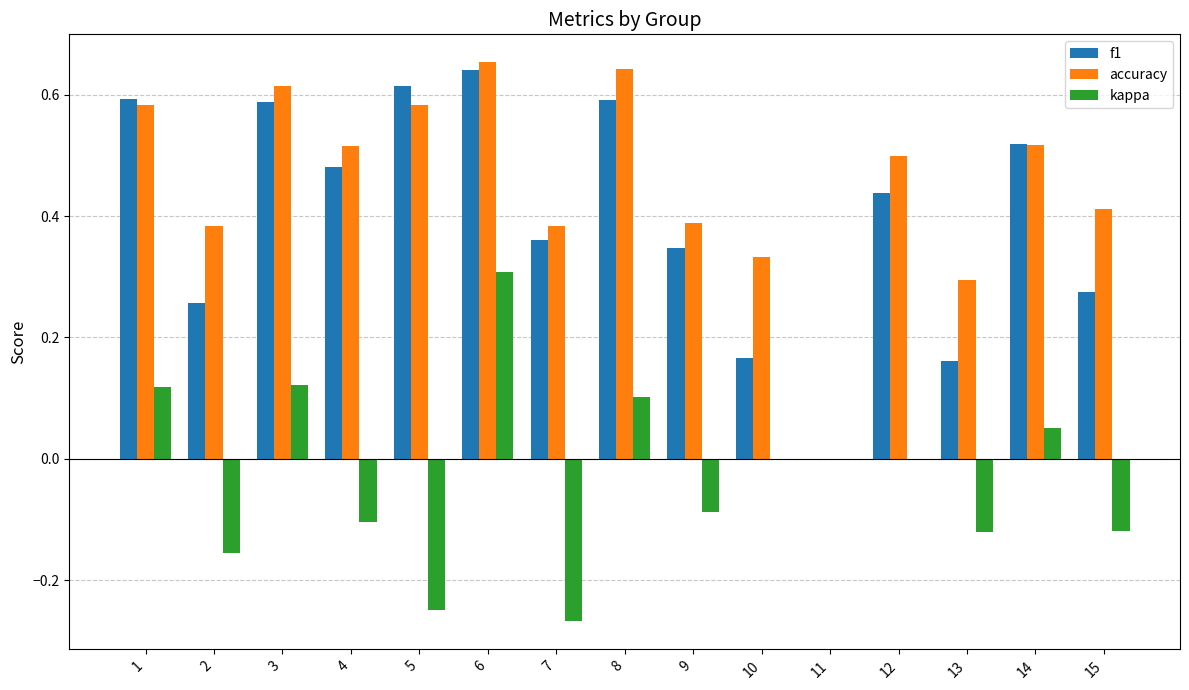

Count the f1 values in the range 0 to 1.

15